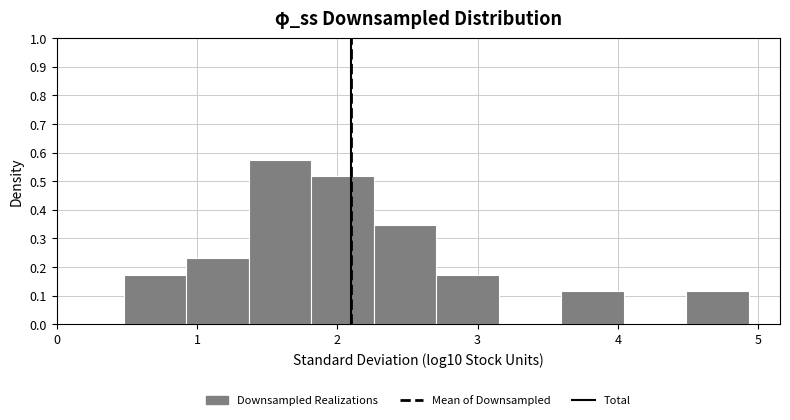

Reading left to right, list every bar in this chart as the range it spans on the x-axis followed by its height. Neither the bar edges nor the heights are printed on the chart, so give them approximately, as read against the axes.

0.5 to 0.9: 0.17
0.9 to 1.4: 0.23
1.4 to 1.8: 0.58
1.8 to 2.3: 0.52
2.3 to 2.7: 0.35
2.7 to 3.2: 0.17
3.2 to 3.6: 0
3.6 to 4.0: 0.12
4.0 to 4.5: 0
4.5 to 4.9: 0.12